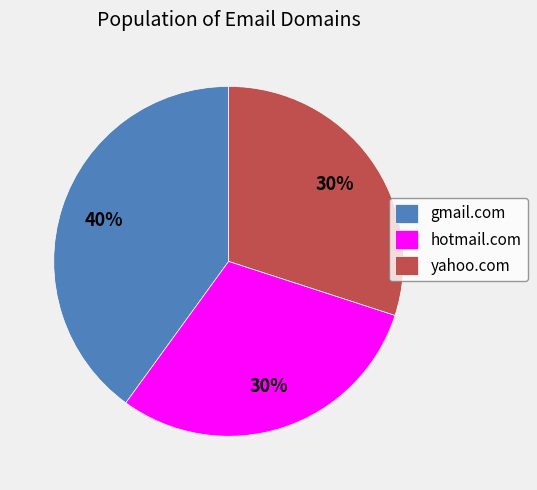

How many segments does this pie chart have?

3